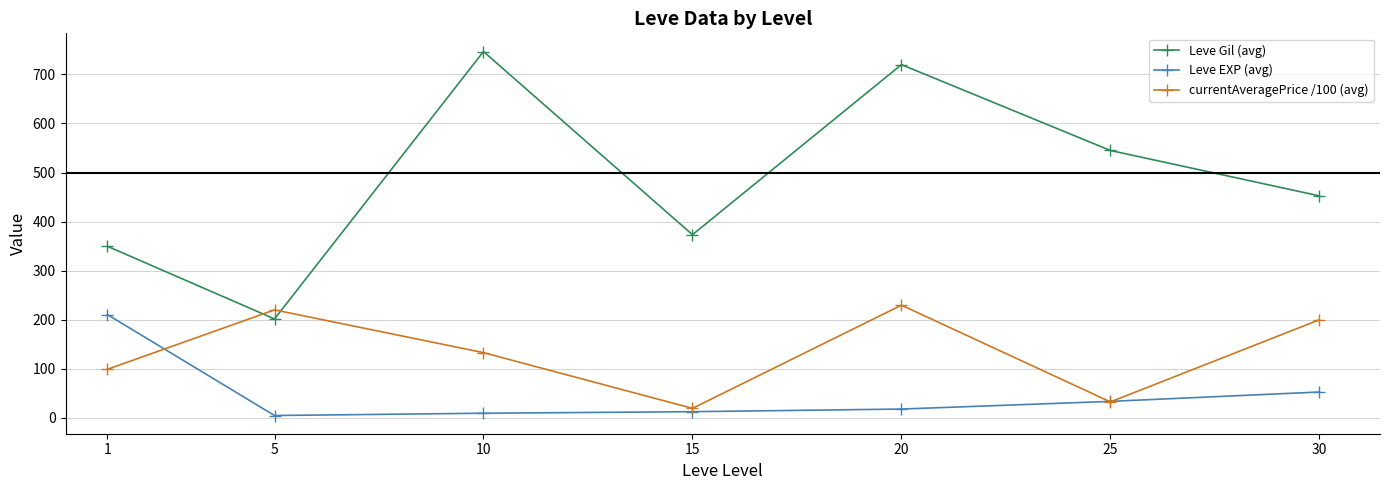

What is the difference between the Leve EXP (avg) values at 20 and 15?

5.3